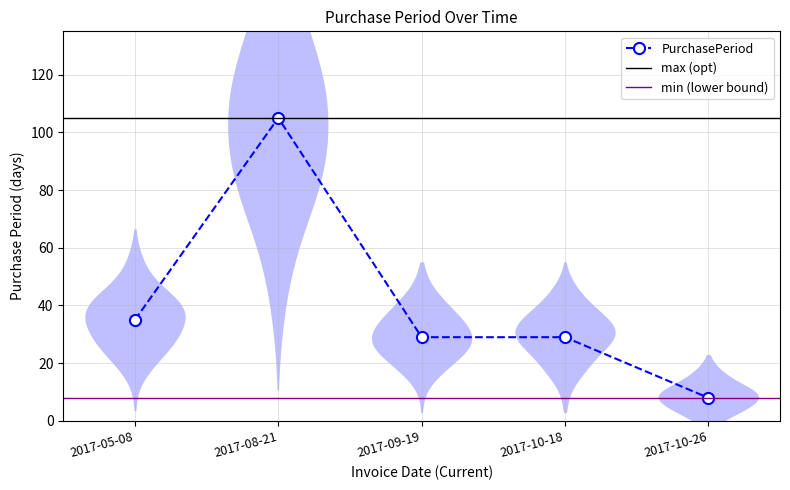

What is the difference between the maximum and minimum values?

97